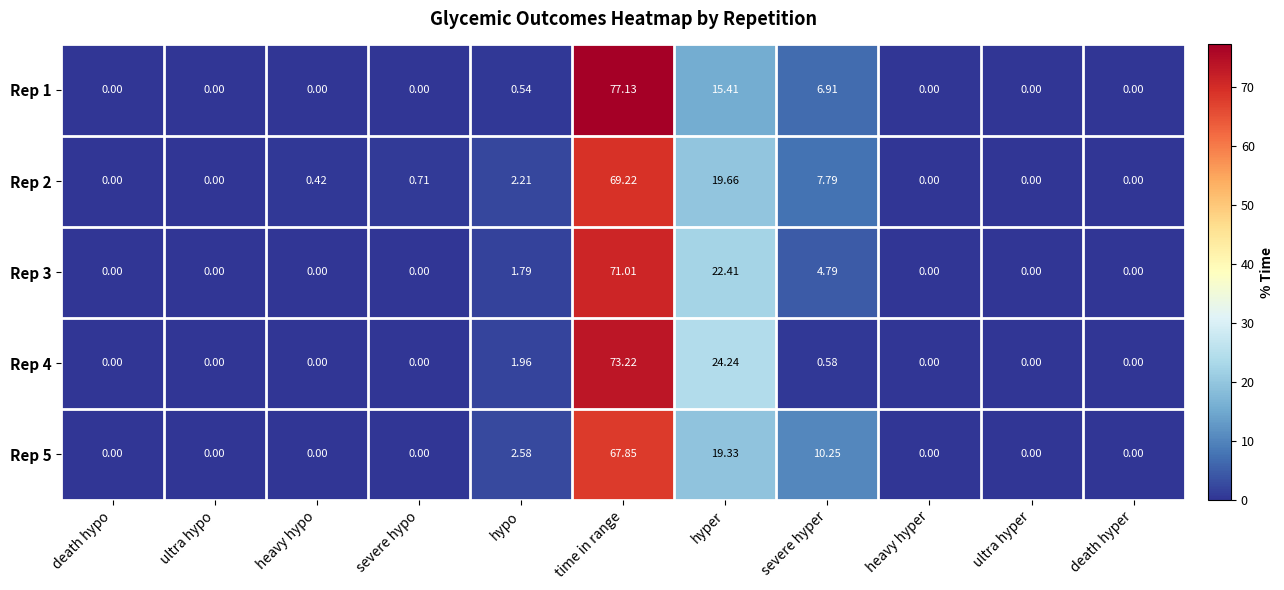

What is the difference between the highest and lowest values at severe hyper?

9.7